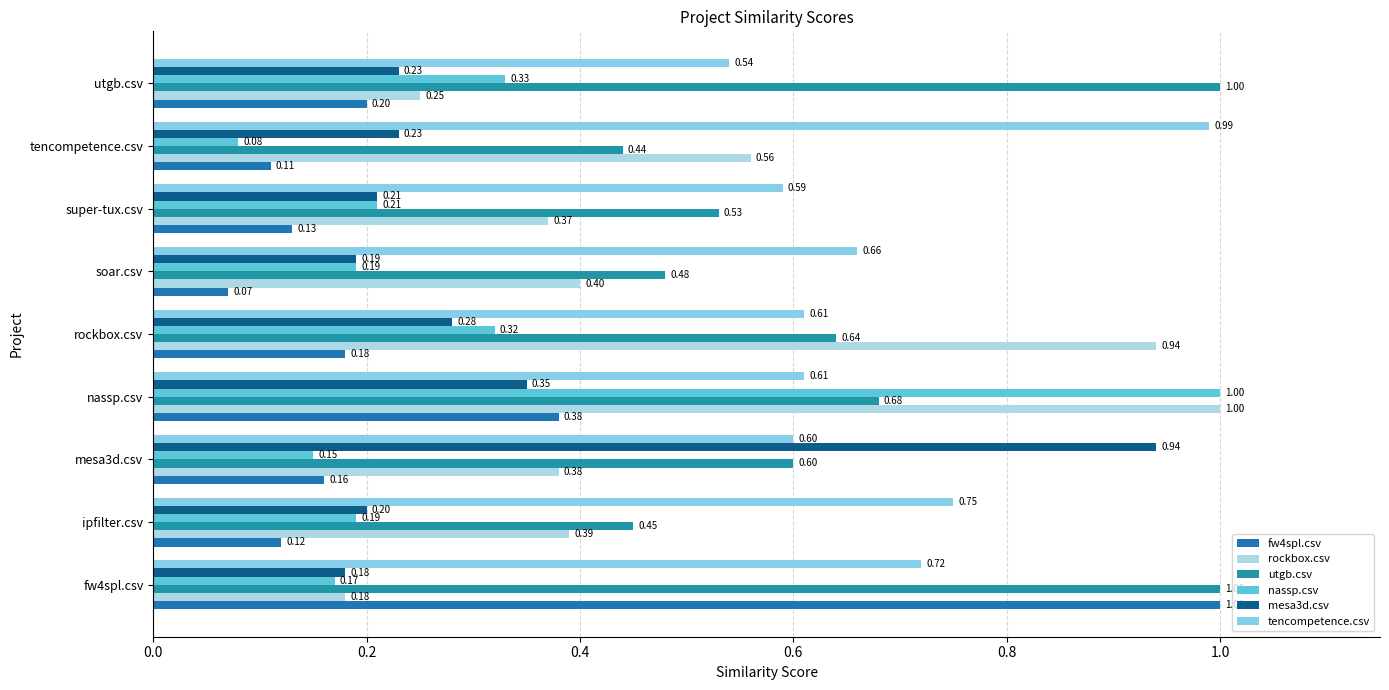

How many groups of bars are there?

9